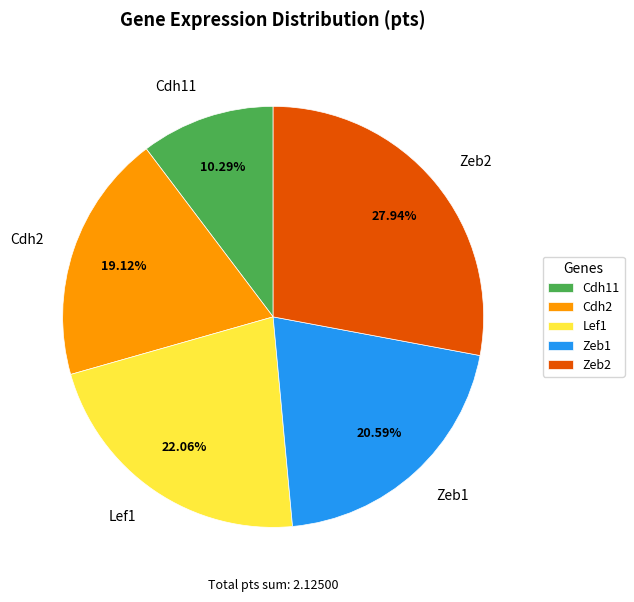

Does Cdh11 account for over 50% of the chart?

No